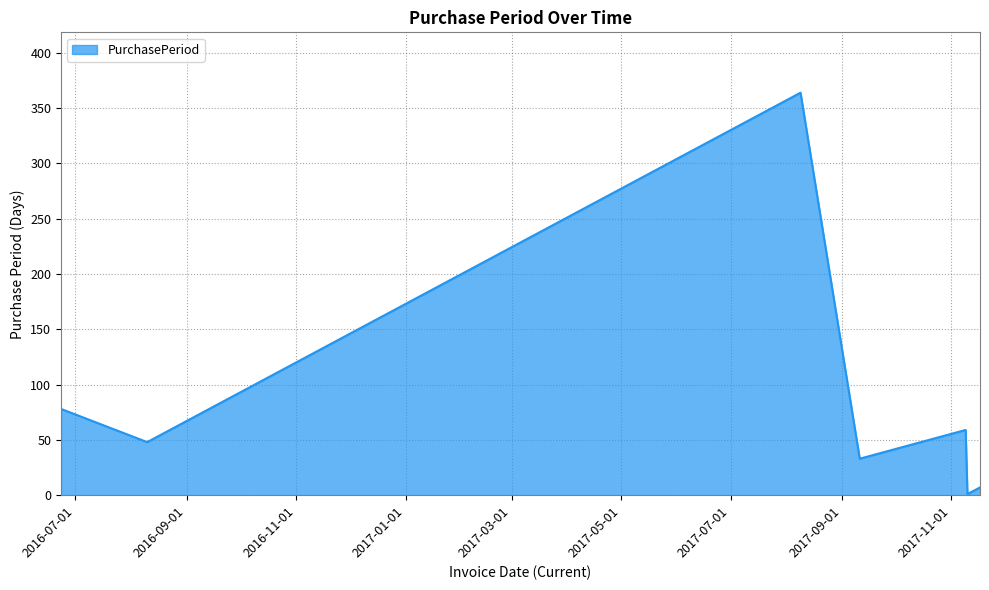

What is the average value?

84